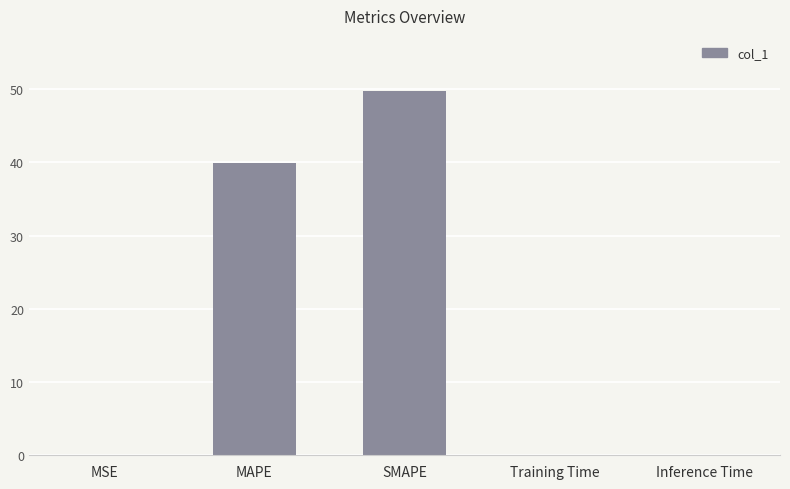

Which has a higher value, SMAPE or Inference Time?

SMAPE